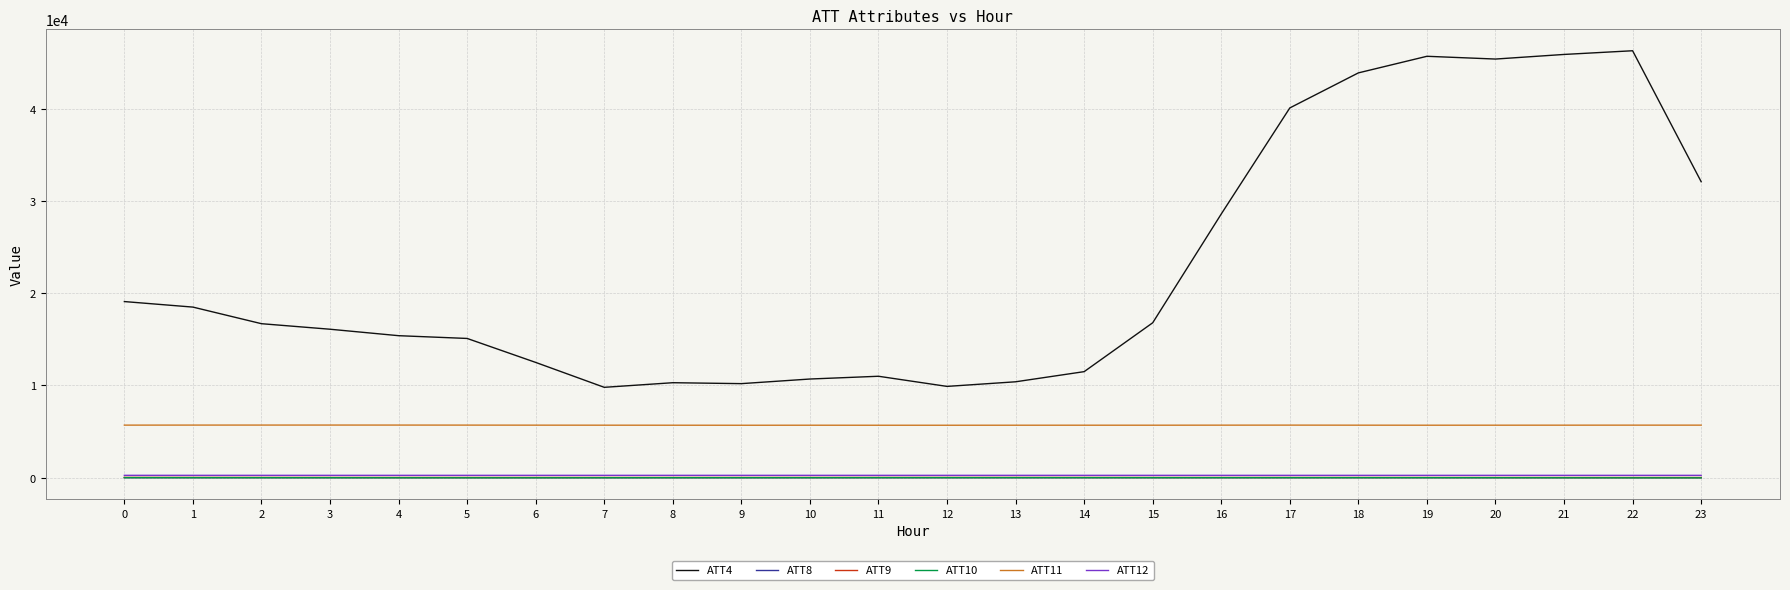

True or false: ATT11 and ATT4 intersect in this chart.

False